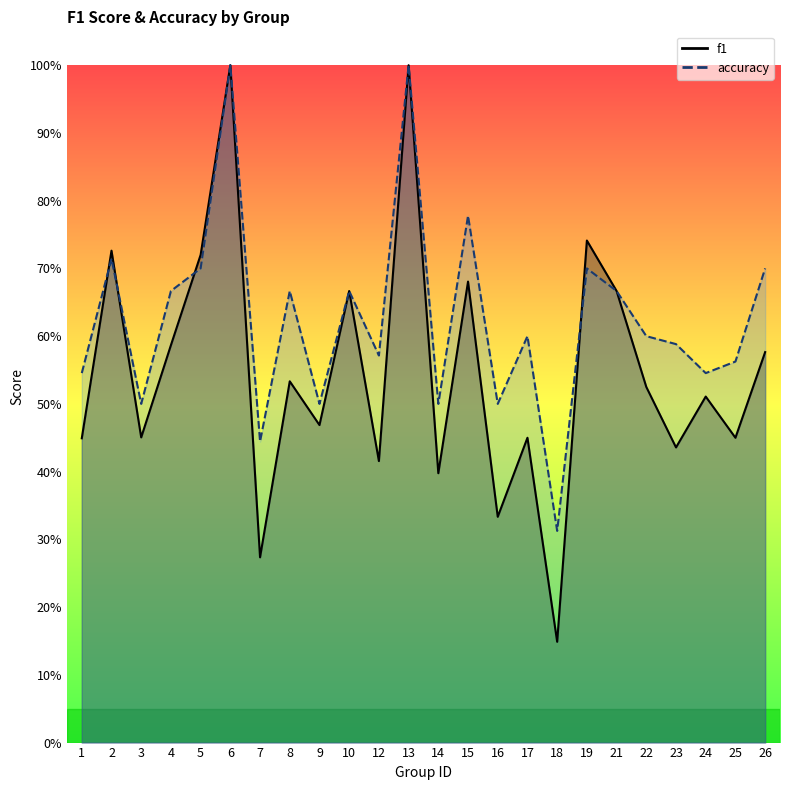

What is the greatest value displayed?

1.0